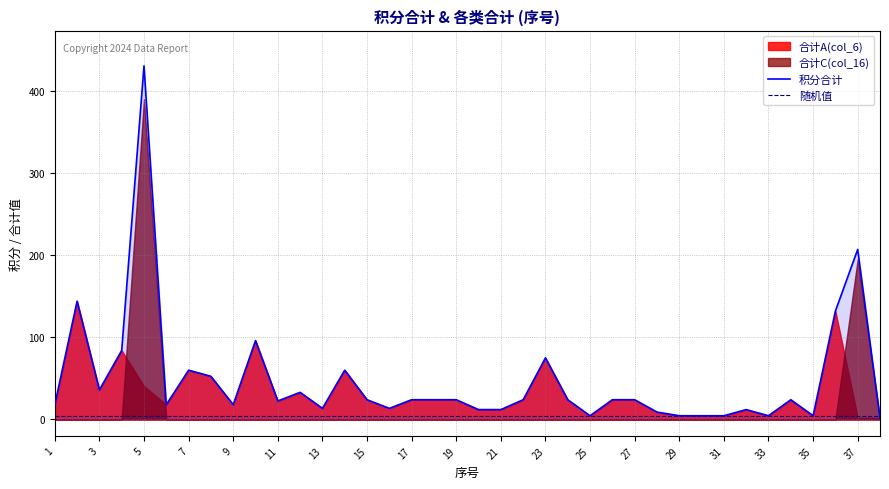

True or false: 随机值 has a value of 4.5 at 21.

True